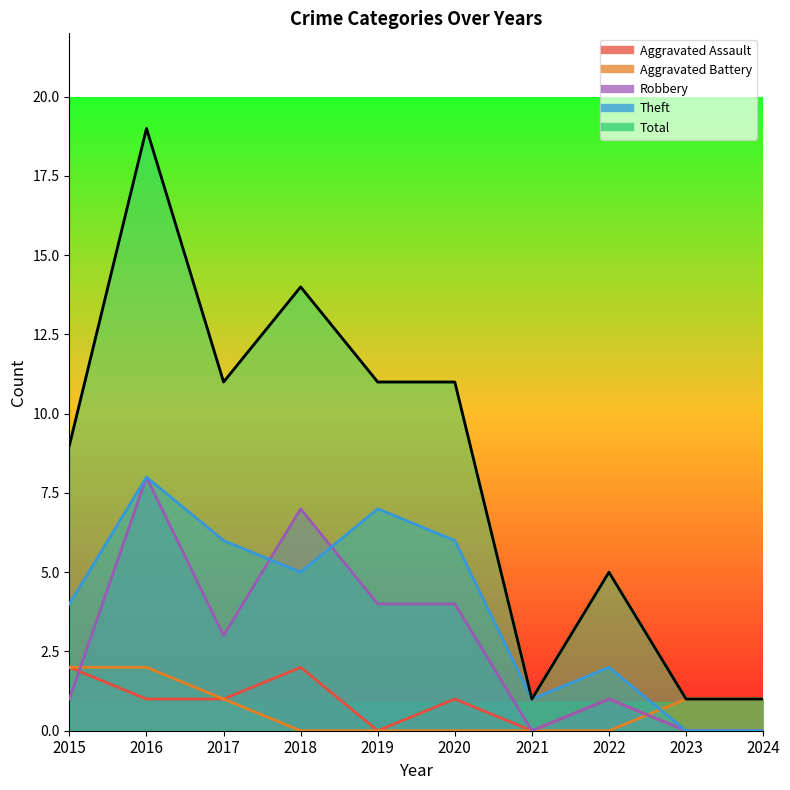

What is the approximate value of Robbery at 2018?

7